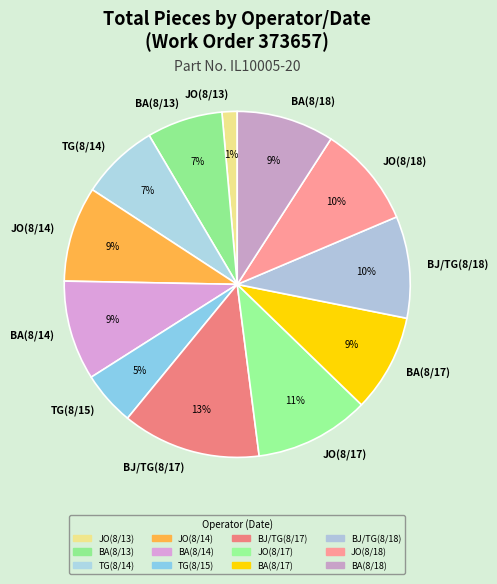

How many segments does this pie chart have?

12